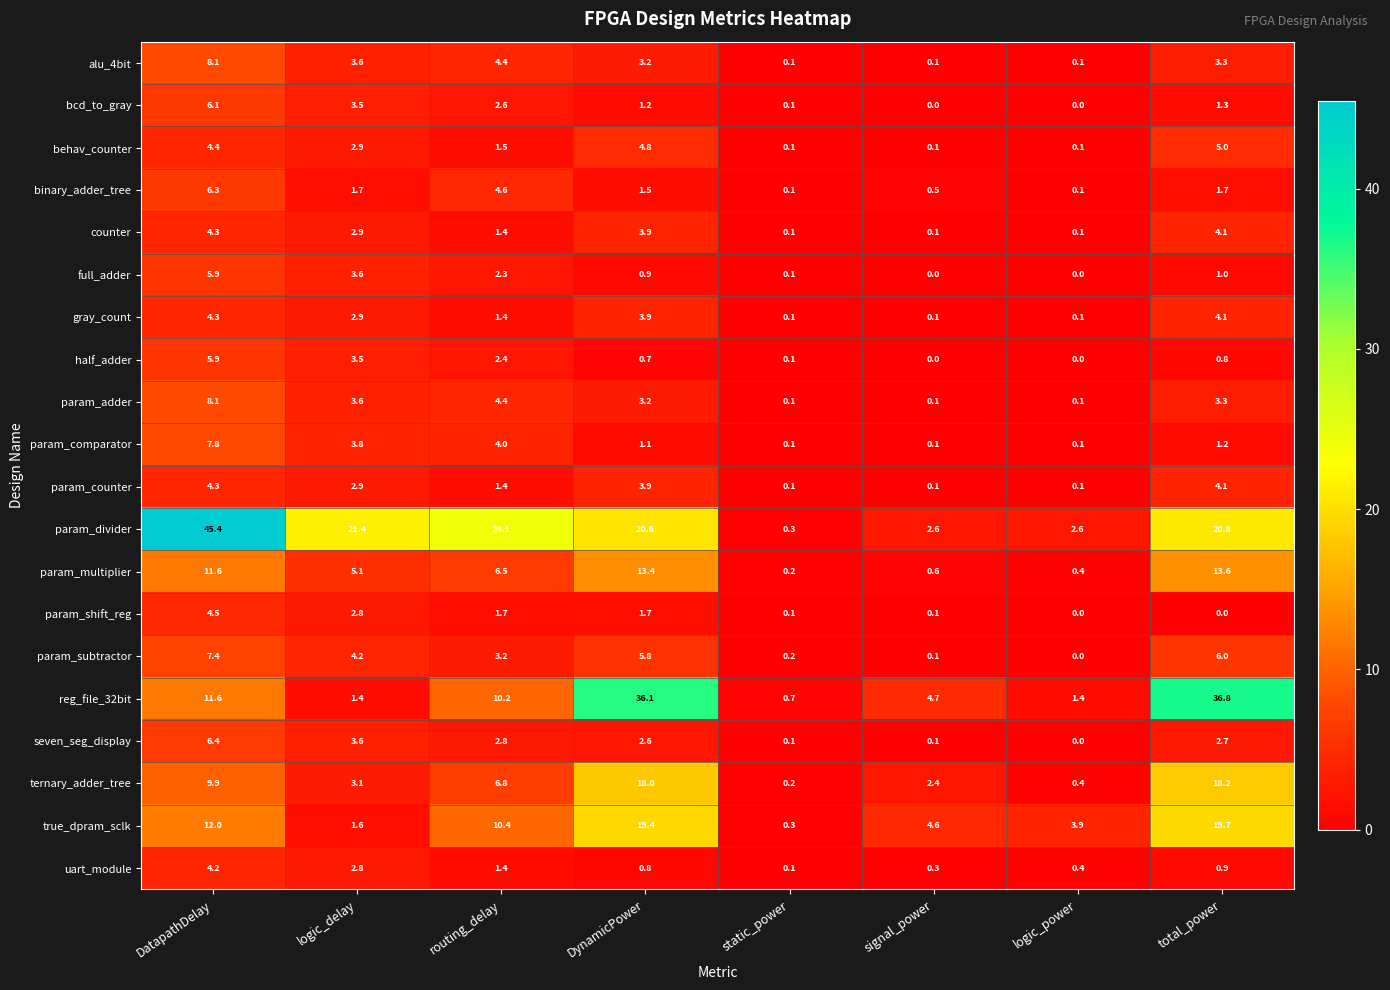

Which category has the highest value across all series?

DatapathDelay